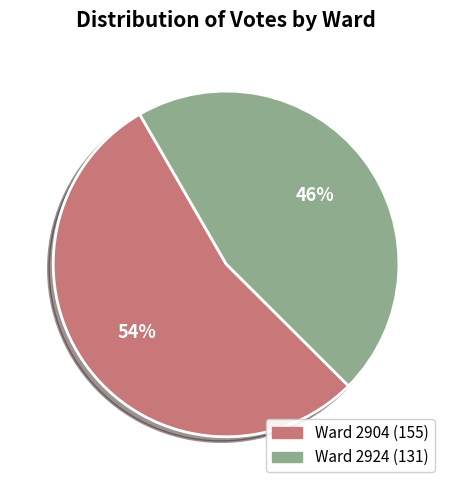

Does any single category account for the majority?

Yes